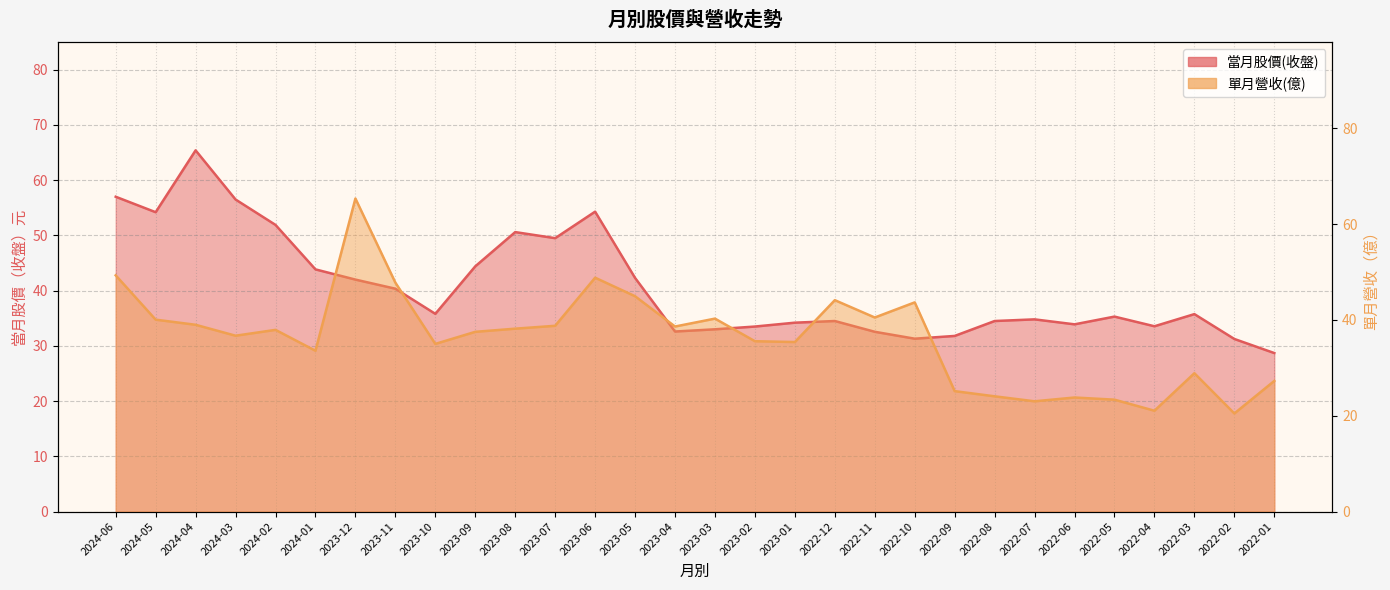

At 2024-02, list the series in order from smallest to largest.

單月營收(億), 當月股價(收盤)